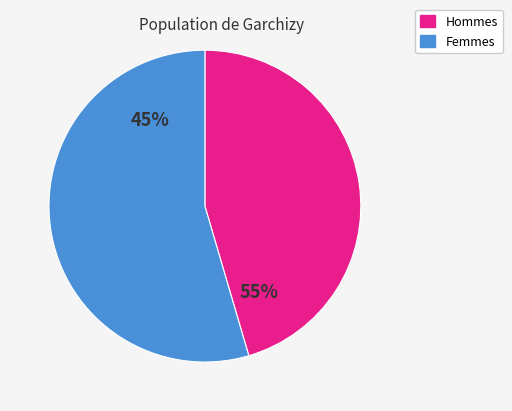

Does 9 represent more than half of the total?

No